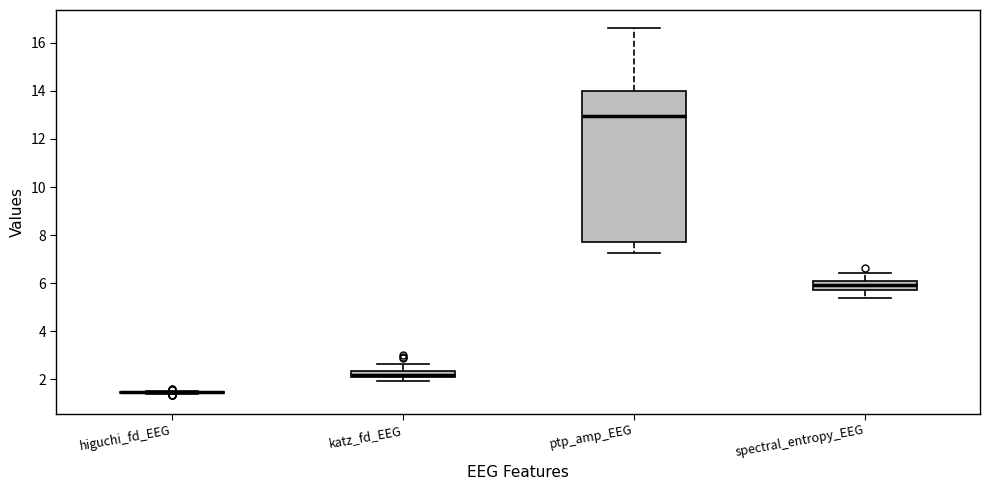

Which box is the tallest, from its lower edge to its upper edge?

ptp_amp_EEG